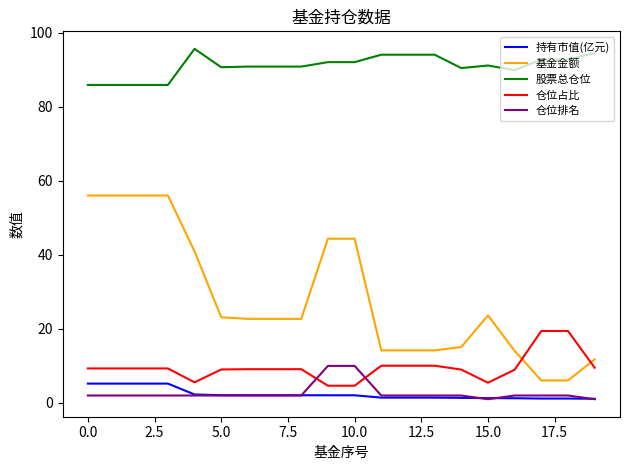

At how many categories does at least one series exceed 8?

20